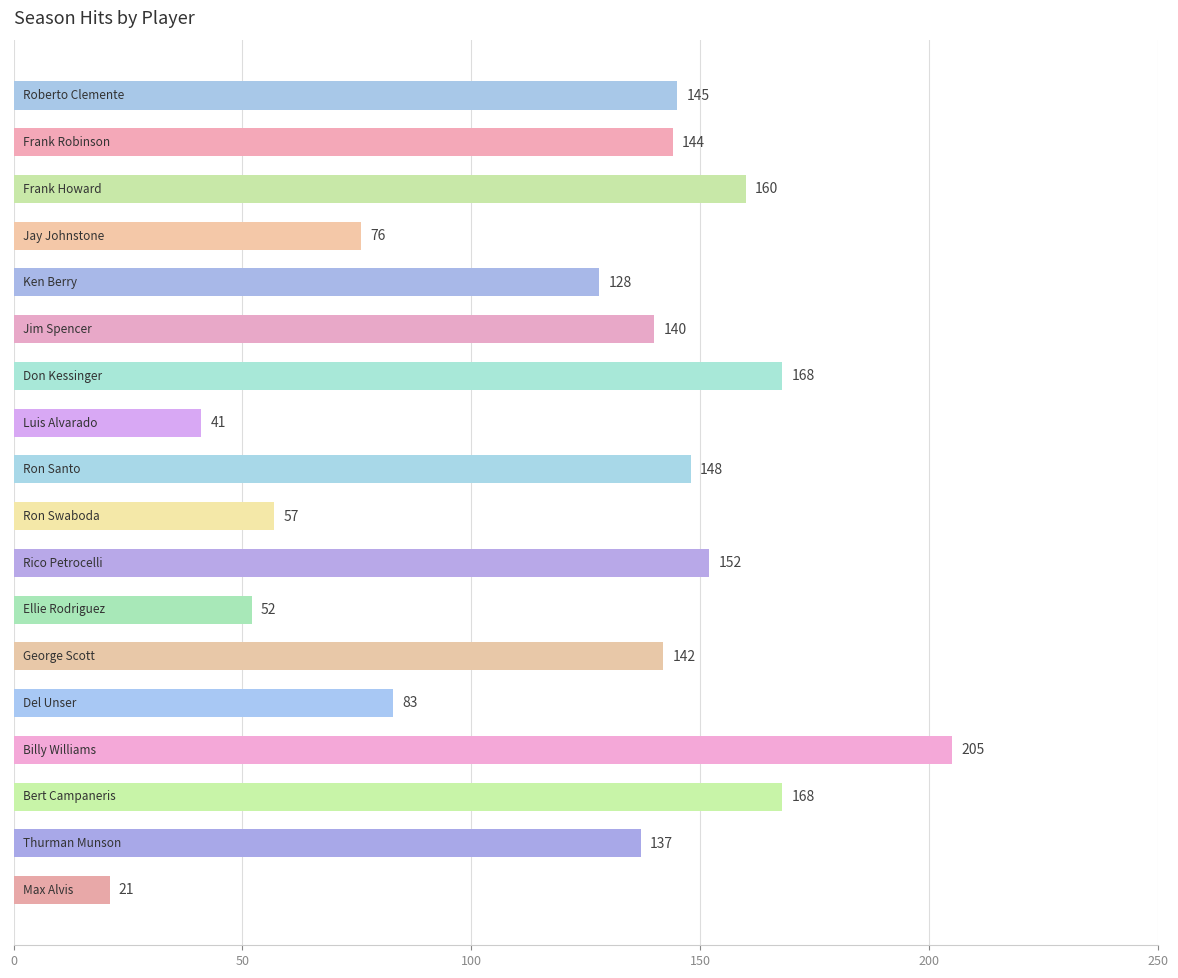

What is the difference between the maximum and minimum values?

184